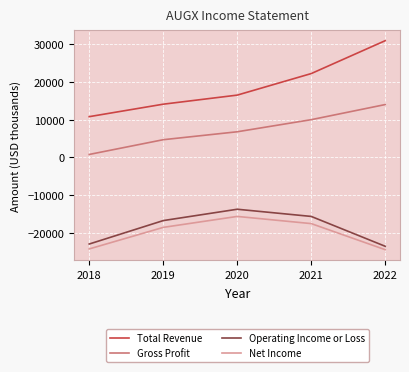

What is the minimum value for Total Revenue?

10800